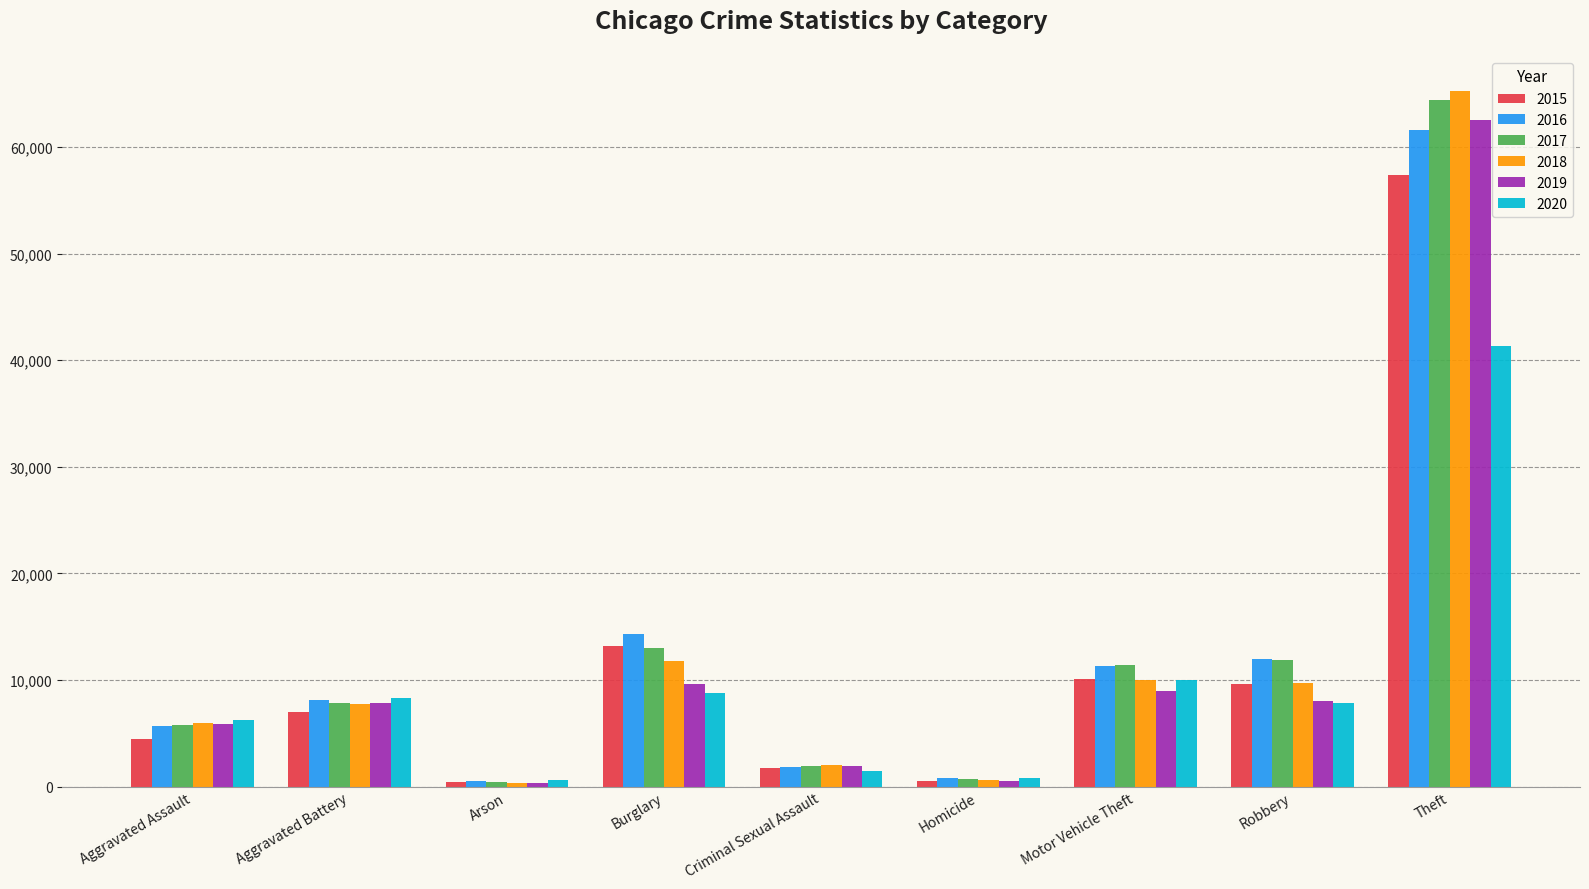

Which series changed the most between Criminal Sexual Assault and Motor Vehicle Theft?

2016